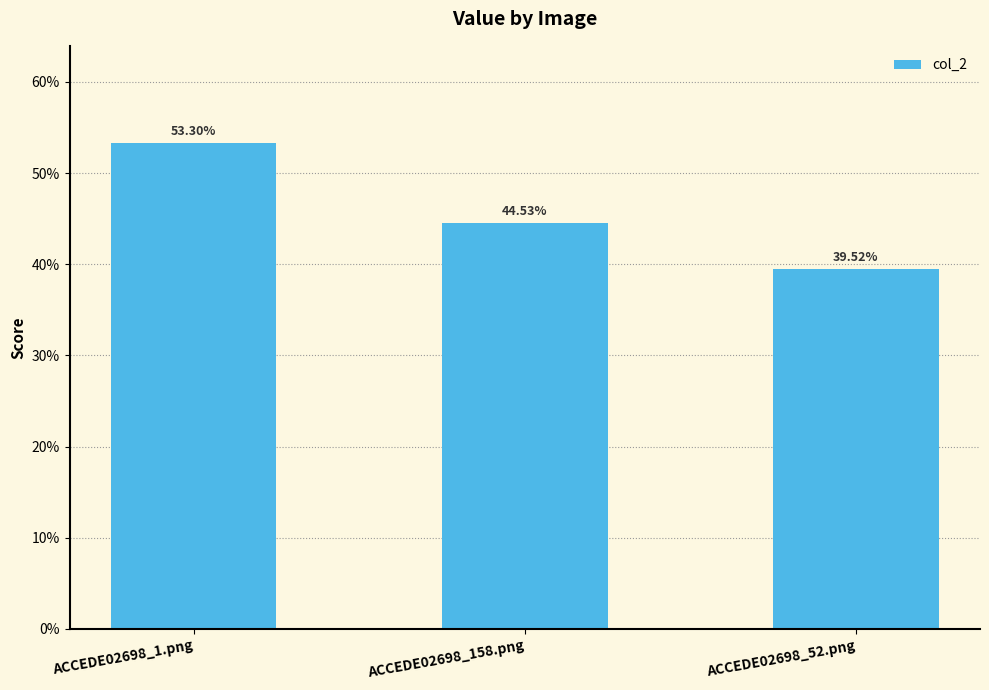

Are the bars horizontal?

No